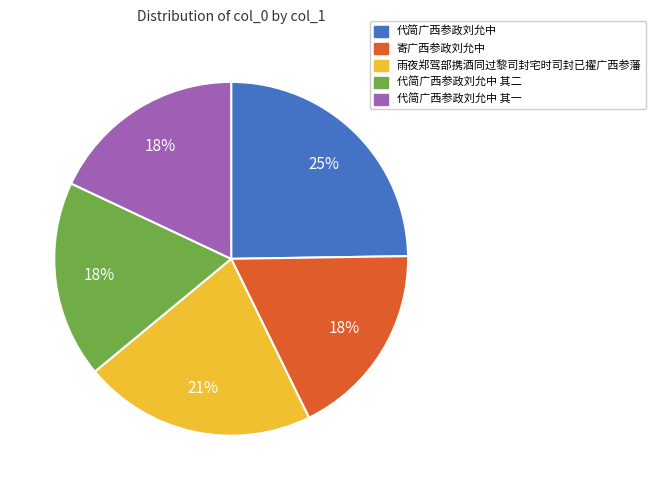

To the nearest percent, what portion does 寄广西参政刘允中 represent?

18%